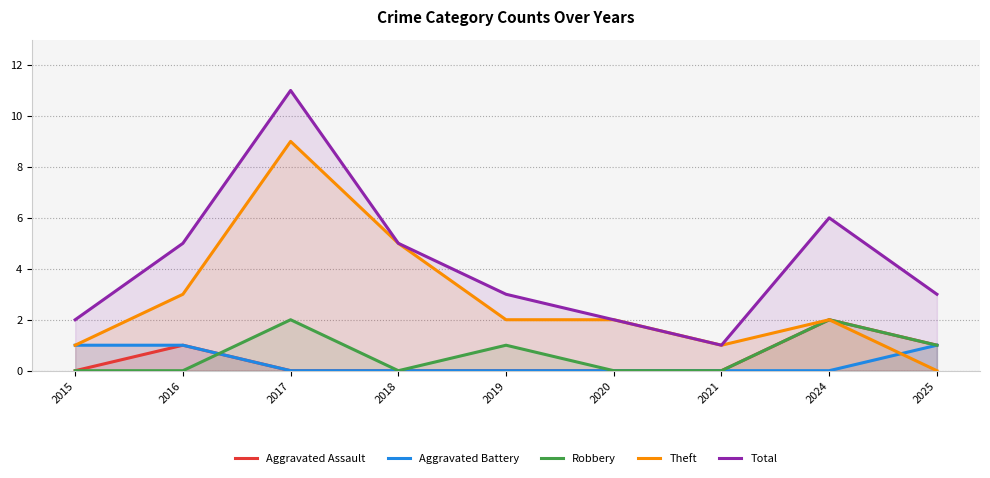

What is the sum of the Total values at 2017 and 2016?

16